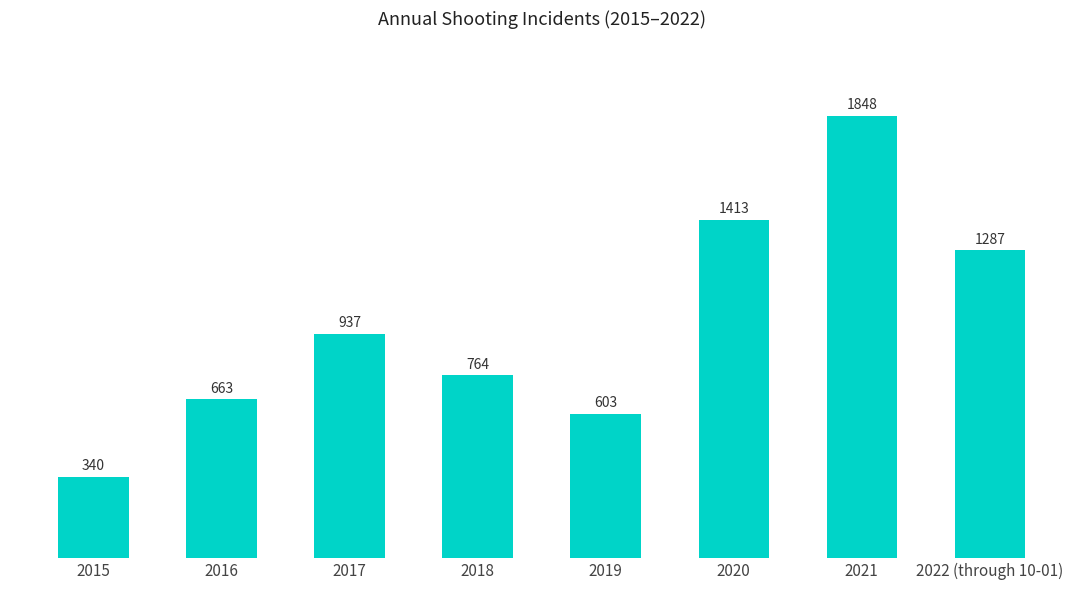

What is the smallest value displayed?

340